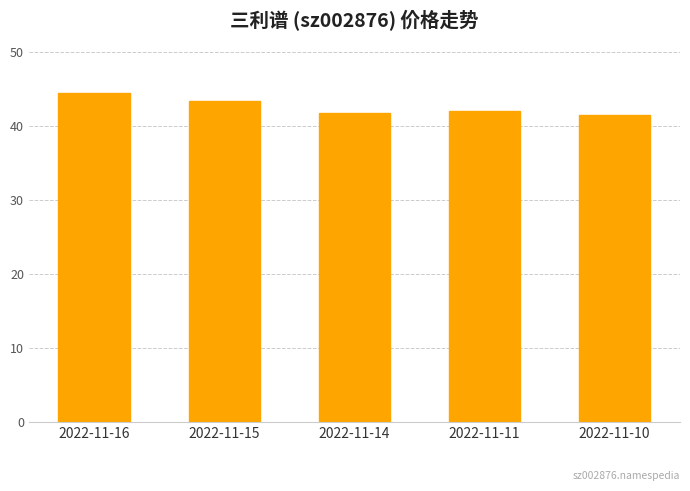

Are the bars horizontal?

No